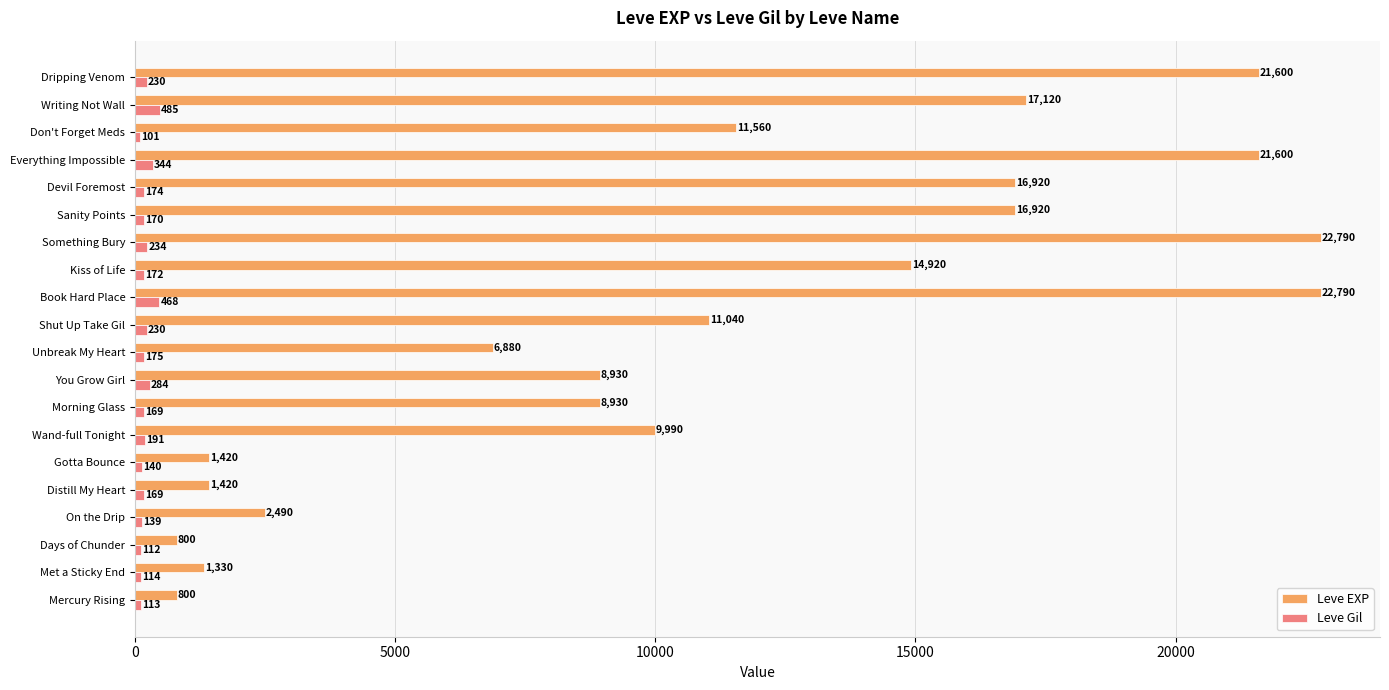

Rank the series by their maximum value, from highest to lowest.

Leve EXP, Leve Gil